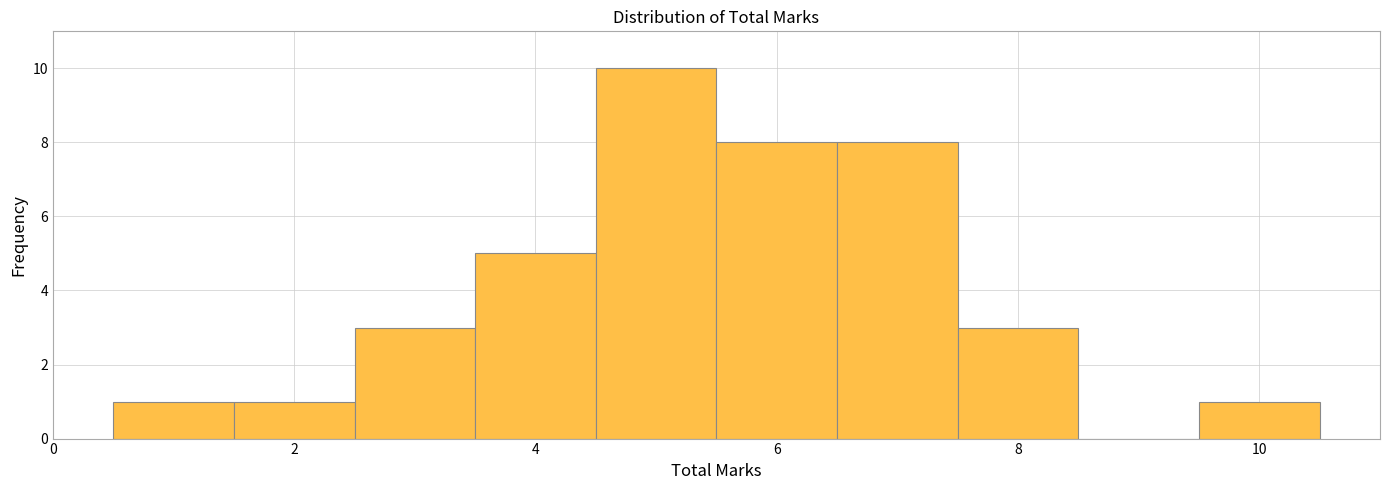

How tall is the bar that spans 4.5 to 5.5 on the x-axis? Neither the bar edges nor the heights are printed on the chart, so give them approximately, as read against the axes.

10